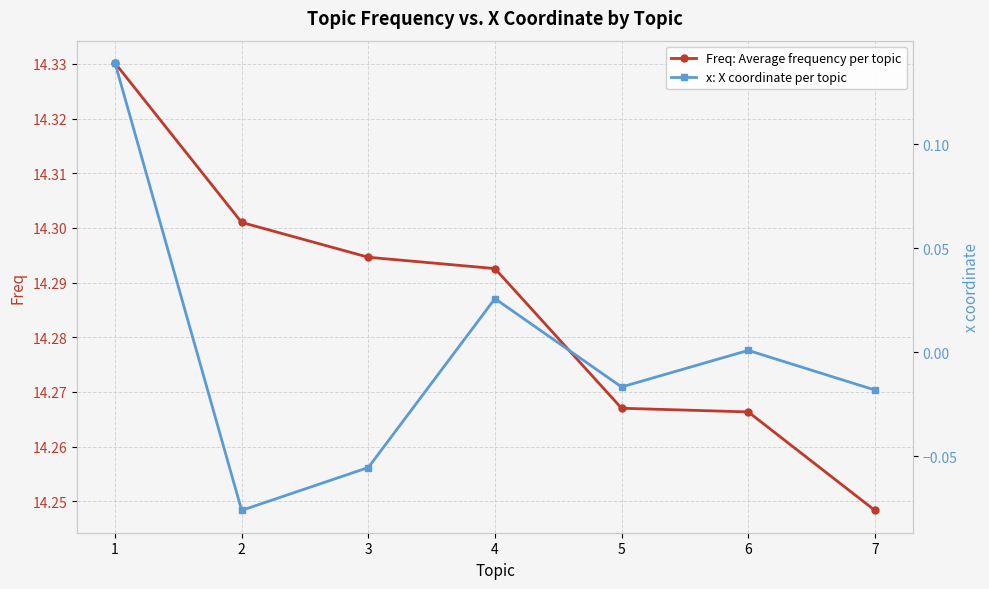

What is the total value across all series at 4?

14.3